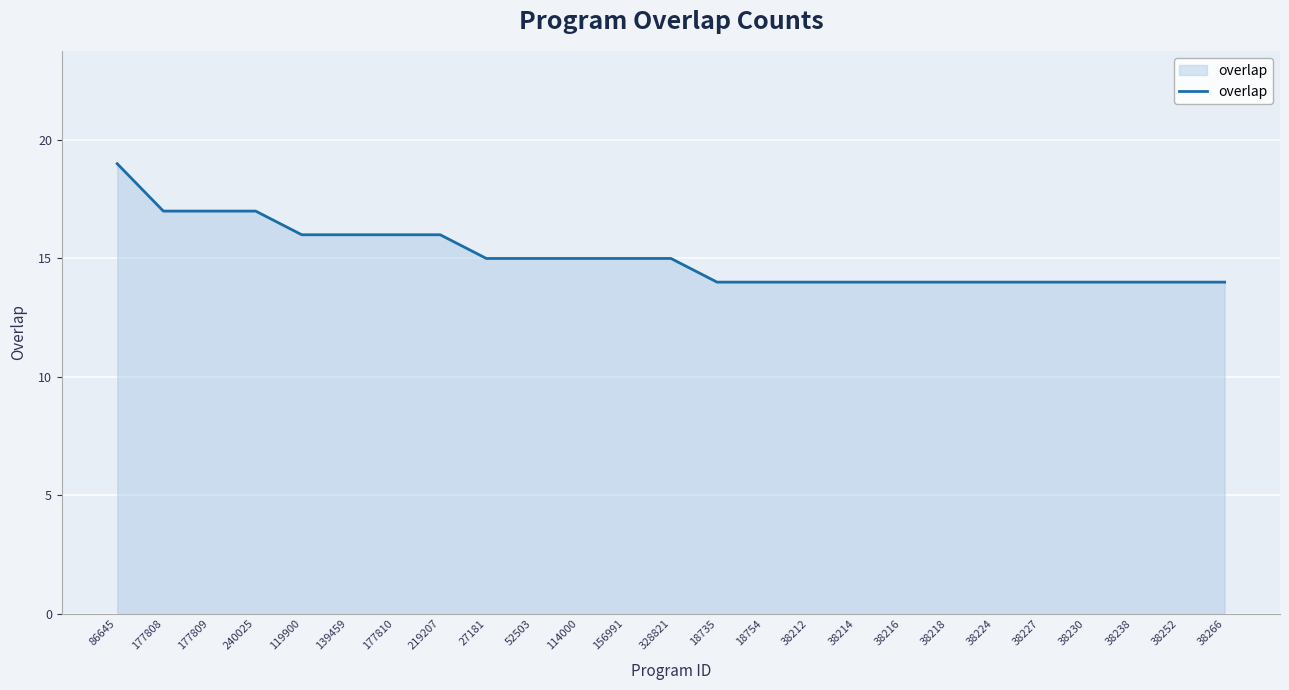

How many values are between 14 and 16?

21